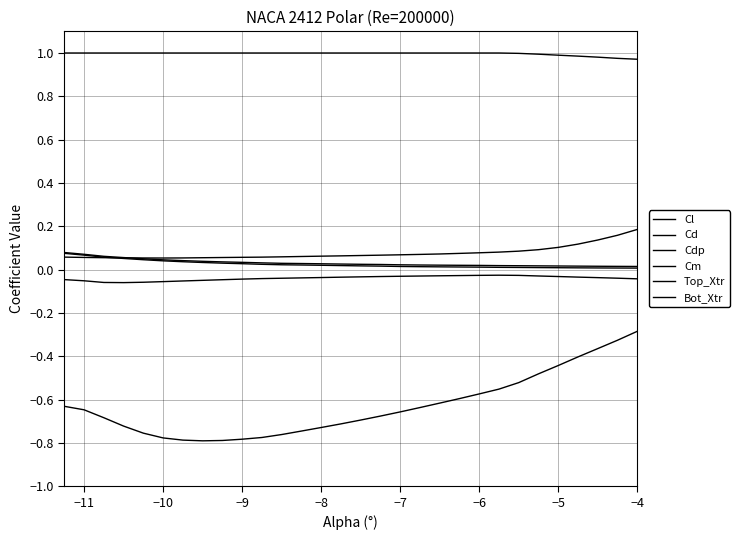

Reading left to right, what are all the values shown in this chart?

Cl: -0.6	-0.6	-0.7	-0.7	-0.8	-0.8	-0.8	-0.8	-0.8	-0.8	-0.8	-0.8	-0.7	-0.7	-0.7	-0.7	-0.7	-0.7	-0.6	-0.6	-0.6	-0.6	-0.6	-0.5	-0.5	-0.4	-0.4	-0.4	-0.3	-0.3
Cd: 0.1	0.1	0.1	0.1	0.1	0.0	0.0	0.0	0.0	0.0	0.0	0.0	0.0	0.0	0.0	0.0	0.0	0.0	0.0	0.0	0.0	0.0	0.0	0.0	0.0	0.0	0.0	0.0	0.0	0.0
Cdp: 0.1	0.1	0.1	0.1	0.0	0.0	0.0	0.0	0.0	0.0	0.0	0.0	0.0	0.0	0.0	0.0	0.0	0.0	0.0	0.0	0.0	0.0	0.0	0.0	0.0	0.0	0.0	0.0	0.0	0.0
Cm: -0.0	-0.1	-0.1	-0.1	-0.1	-0.1	-0.1	-0.0	-0.0	-0.0	-0.0	-0.0	-0.0	-0.0	-0.0	-0.0	-0.0	-0.0	-0.0	-0.0	-0.0	-0.0	-0.0	-0.0	-0.0	-0.0	-0.0	-0.0	-0.0	-0.0
Top_Xtr: 1.0	1.0	1.0	1.0	1.0	1.0	1.0	1.0	1.0	1.0	1.0	1.0	1.0	1.0	1.0	1.0	1.0	1.0	1.0	1.0	1.0	1.0	1.0	1.0	1.0	1.0	1.0	1.0	1.0	1.0
Bot_Xtr: 0.1	0.1	0.1	0.1	0.1	0.1	0.1	0.1	0.1	0.1	0.1	0.1	0.1	0.1	0.1	0.1	0.1	0.1	0.1	0.1	0.1	0.1	0.1	0.1	0.1	0.1	0.1	0.1	0.2	0.2